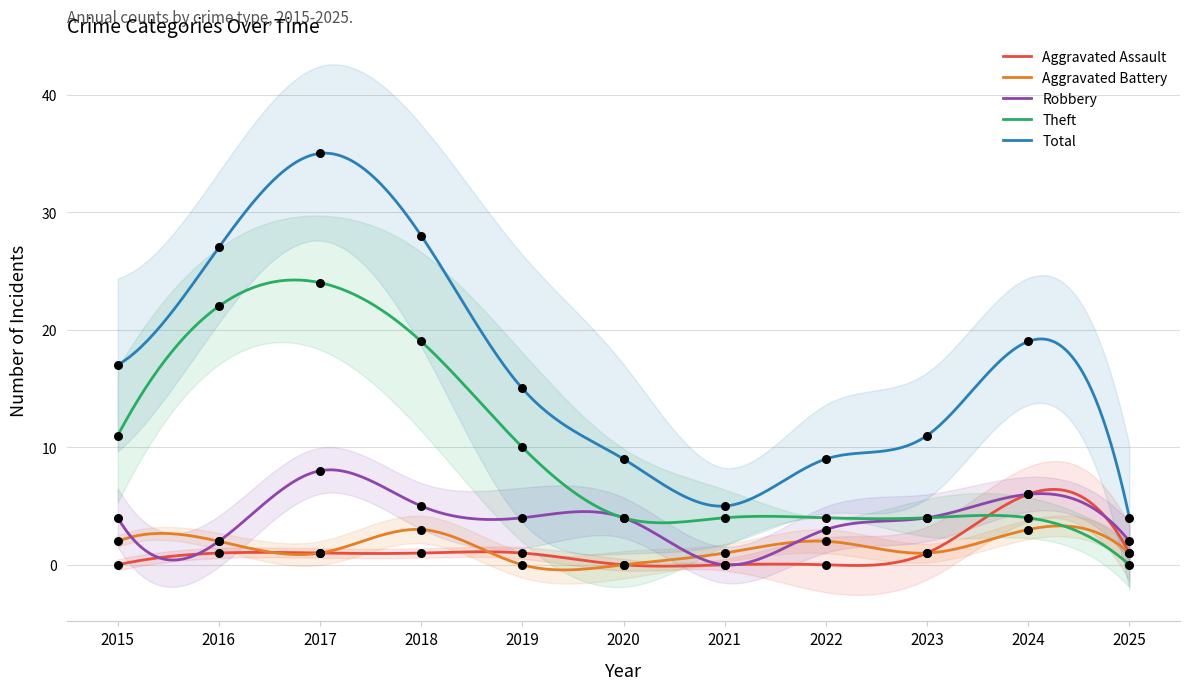

Which series has the largest Y range (max minus min)?

Total